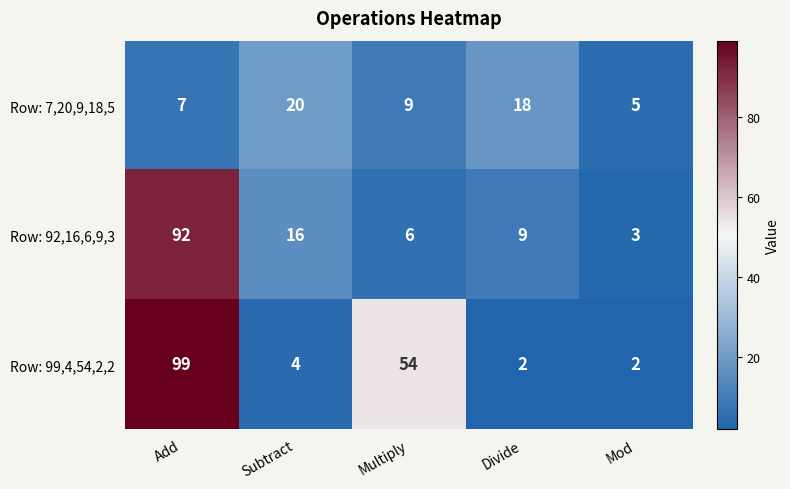

The value of Row: 7,20,9,18,5 at Add is 3. True or false?

False